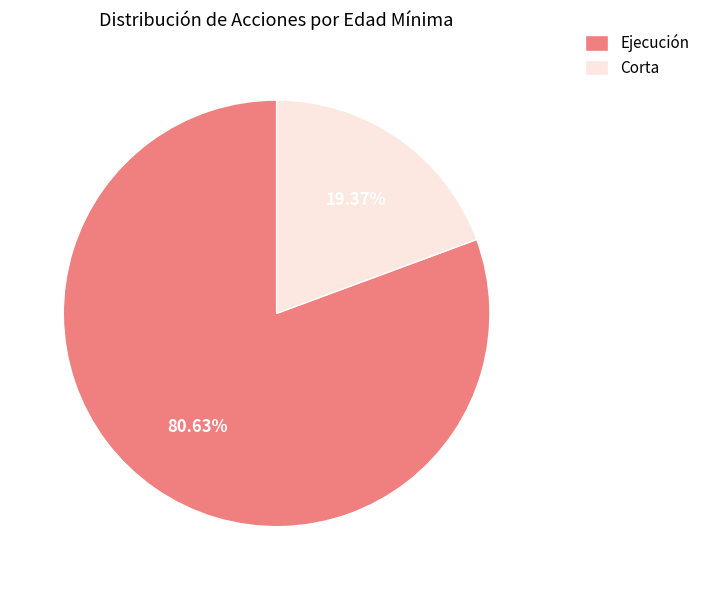

How many segments does this pie chart have?

2